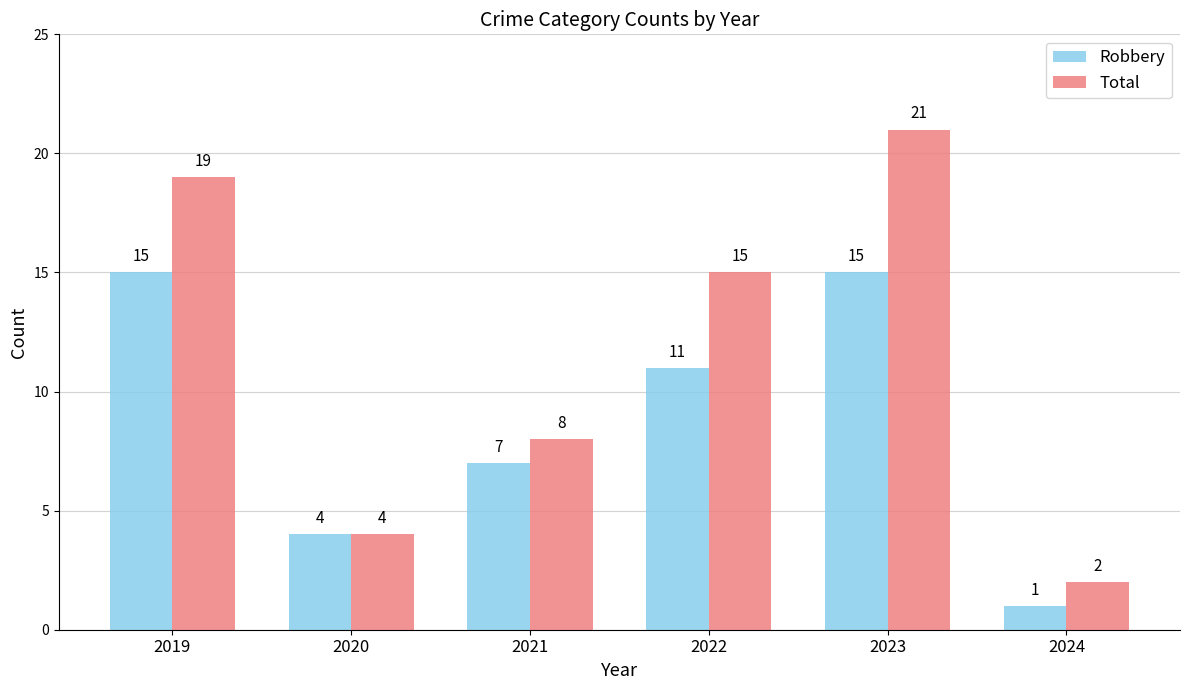

What is the total value across all series at 2021?

15